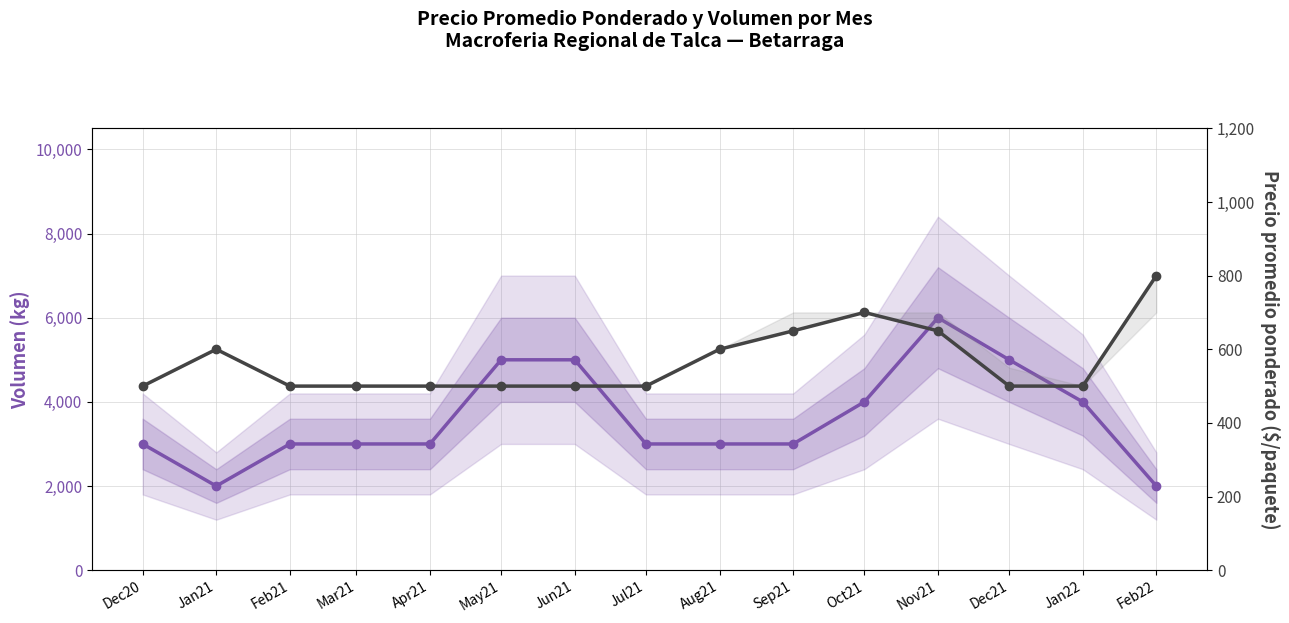

Is it true that Precio promedio ponderado ($/paq) equals 500 at Feb21?

True